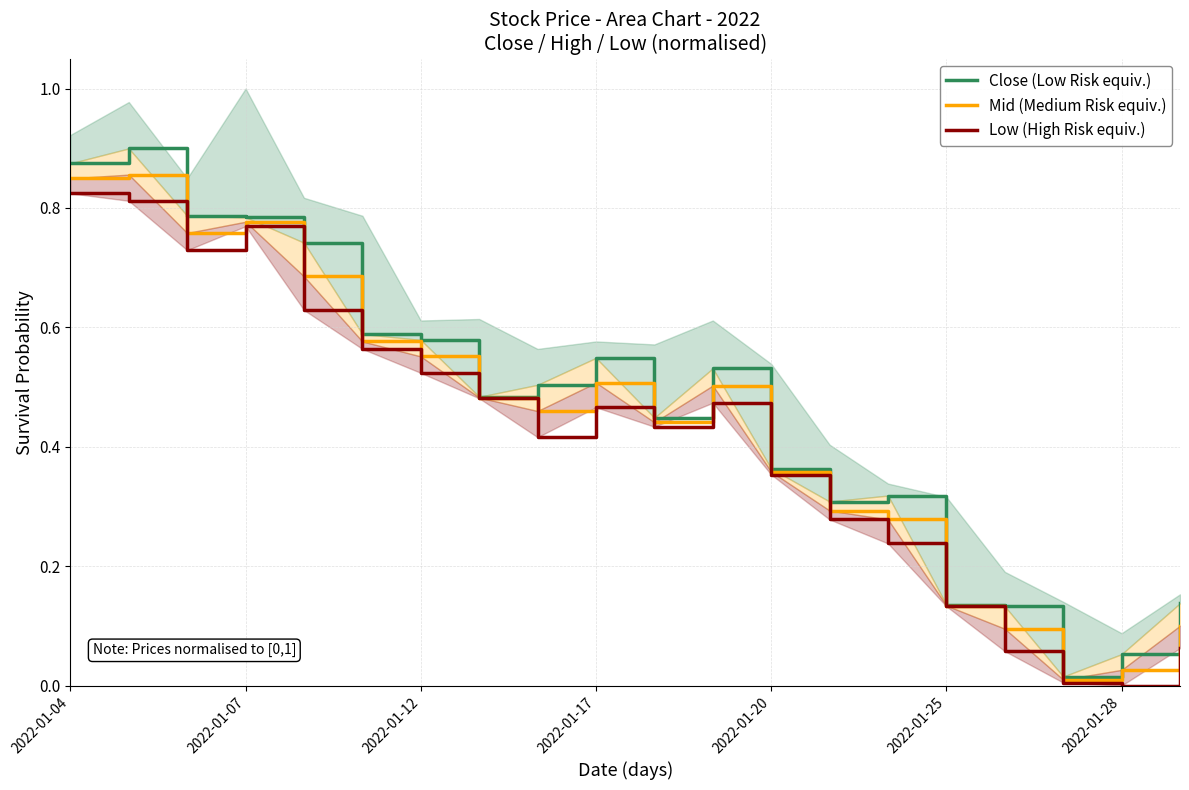

Does the chart display data point markers on the line(s)?

No